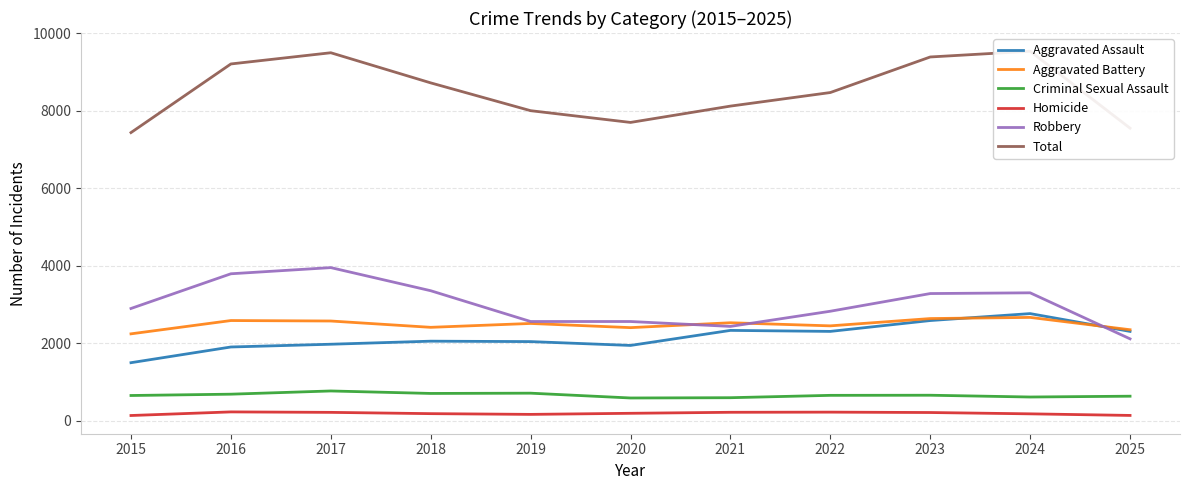

Reading left to right, list all the values displayed in this chart.

Aggravated Assault: 1500	1905	1976	2055	2044	1945	2333	2307	2587	2766	2307
Aggravated Battery: 2244	2587	2575	2412	2512	2404	2530	2450	2638	2668	2350
Criminal Sexual Assault: 654	688	771	707	714	590	597	658	661	615	636
Homicide: 138	231	219	186	167	195	221	225	215	181	140
Robbery: 2898	3793	3952	3356	2562	2562	2436	2827	3283	3302	2115
Total: 7434	9204	9493	8716	7999	7696	8117	8467	9384	9532	7548